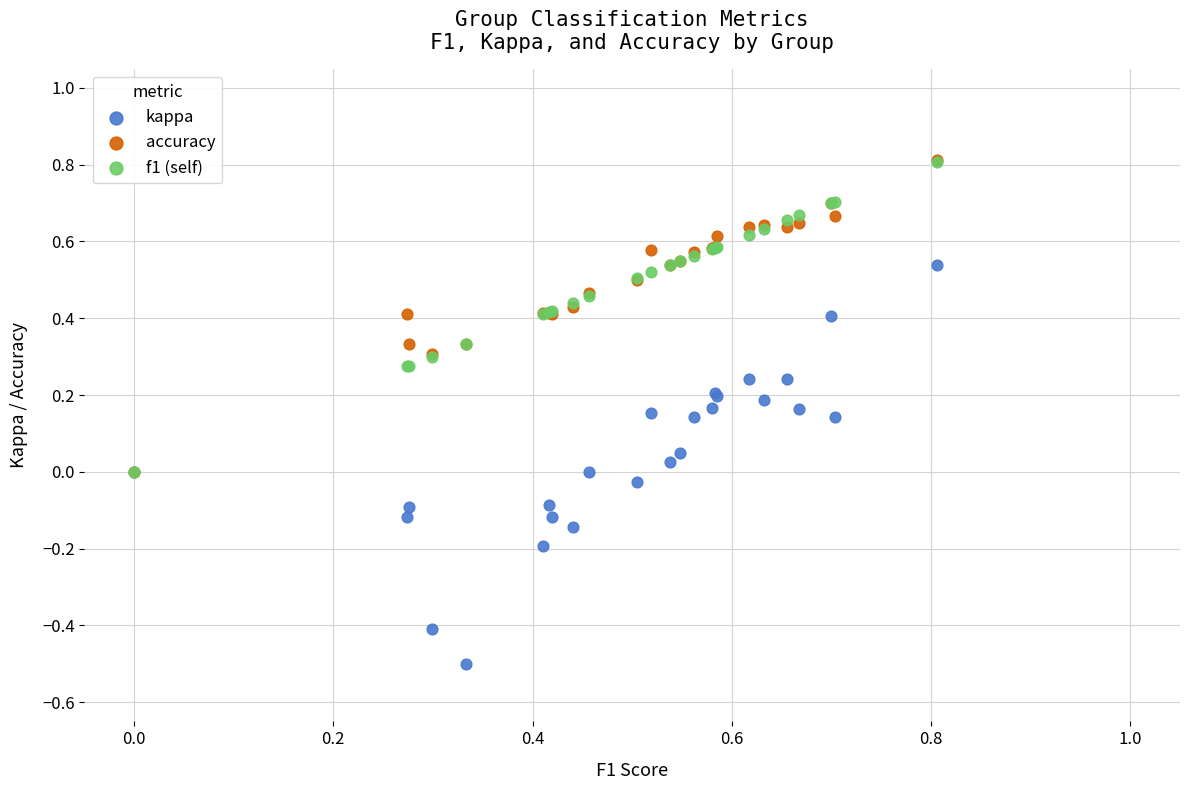

What are all the series names shown in the legend?

kappa, accuracy, f1 (self)